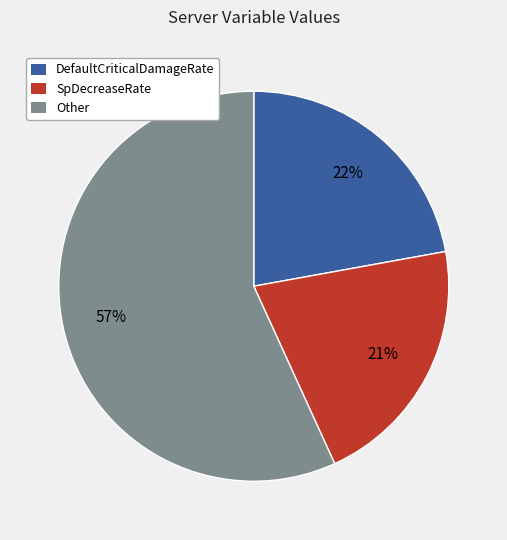

Rank the categories by value from highest to lowest.

Other, DefaultCriticalDamageRate, SpDecreaseRate